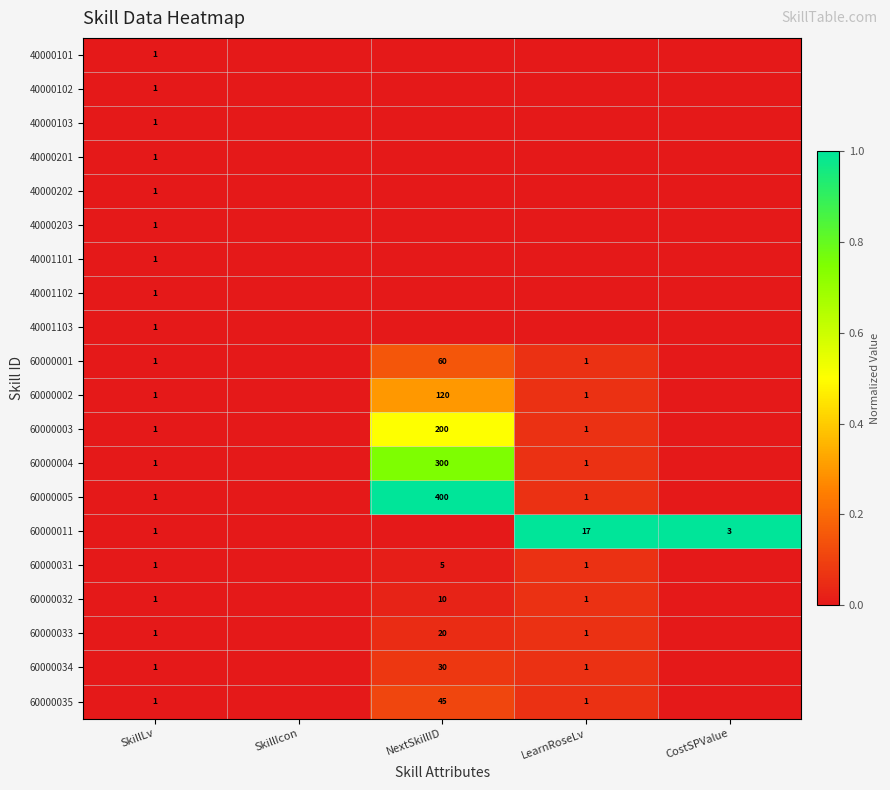

How many data points does each series have?

5